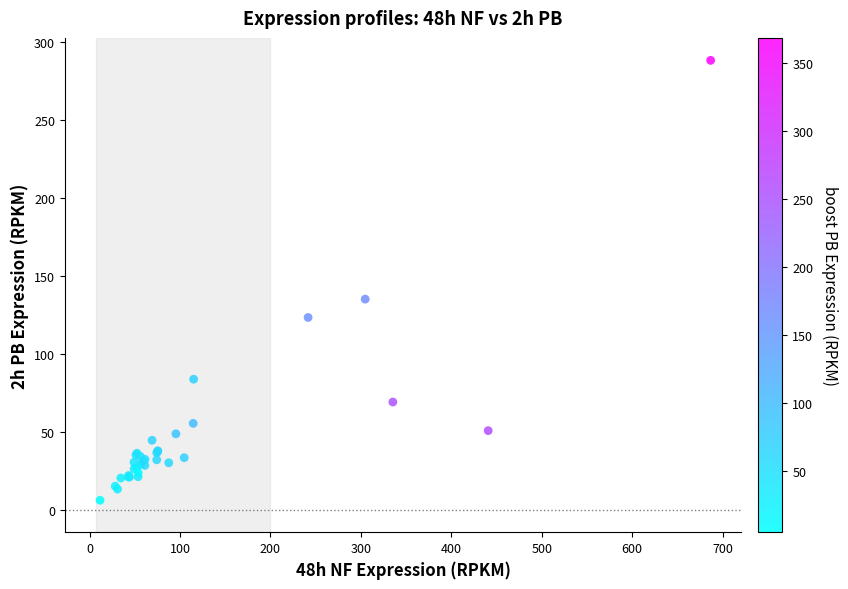

What Y value in the scatter plot is closest to 147?

135.1